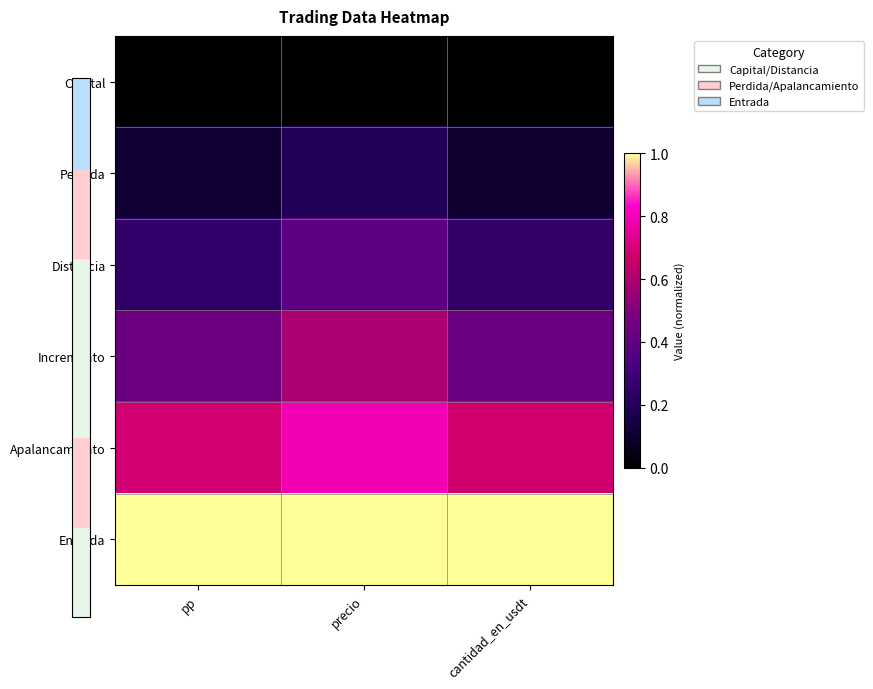

Between pp and precio, which is larger?

pp